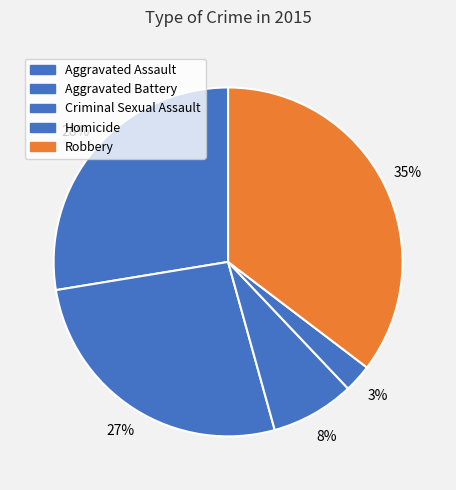

Approximately how many times larger is the value at Robbery compared to Aggravated Battery?

1.3